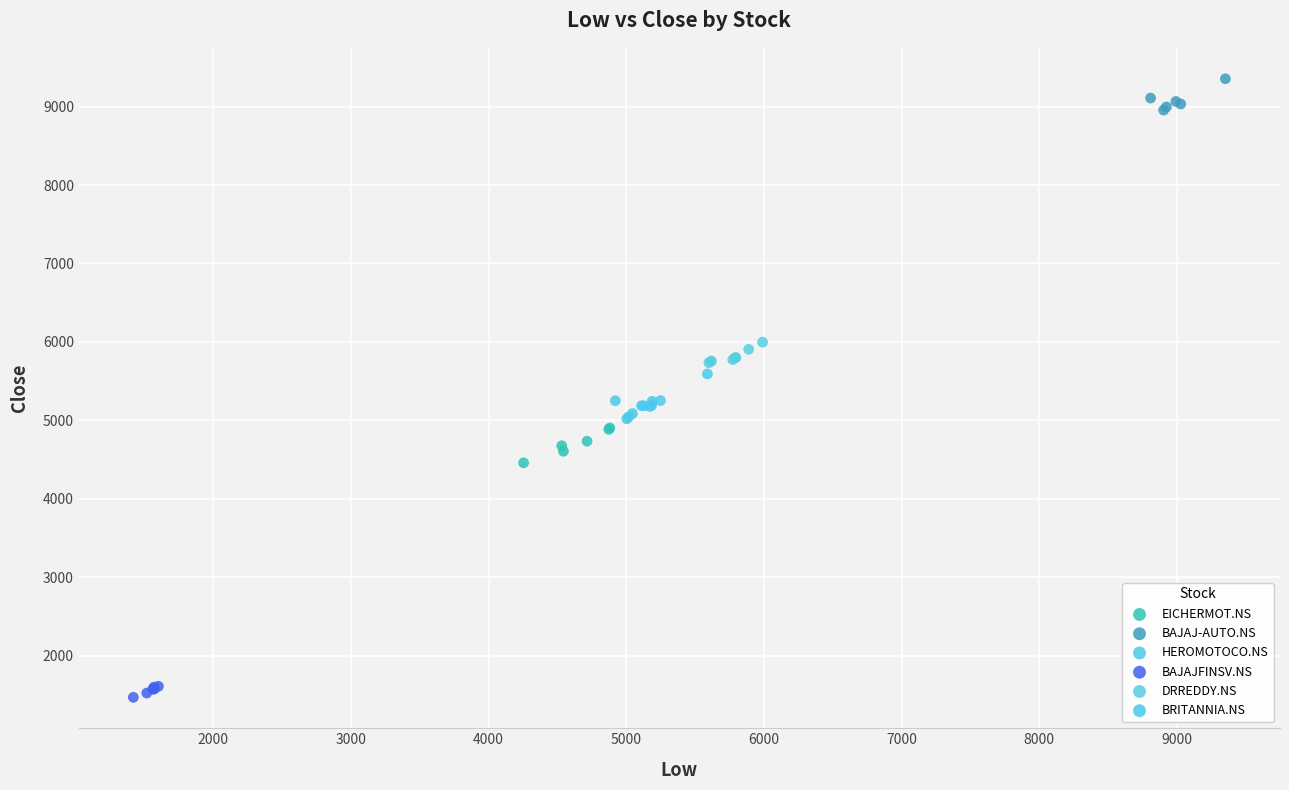

Which series reaches the maximum Y coordinate?

BAJAJ-AUTO.NS